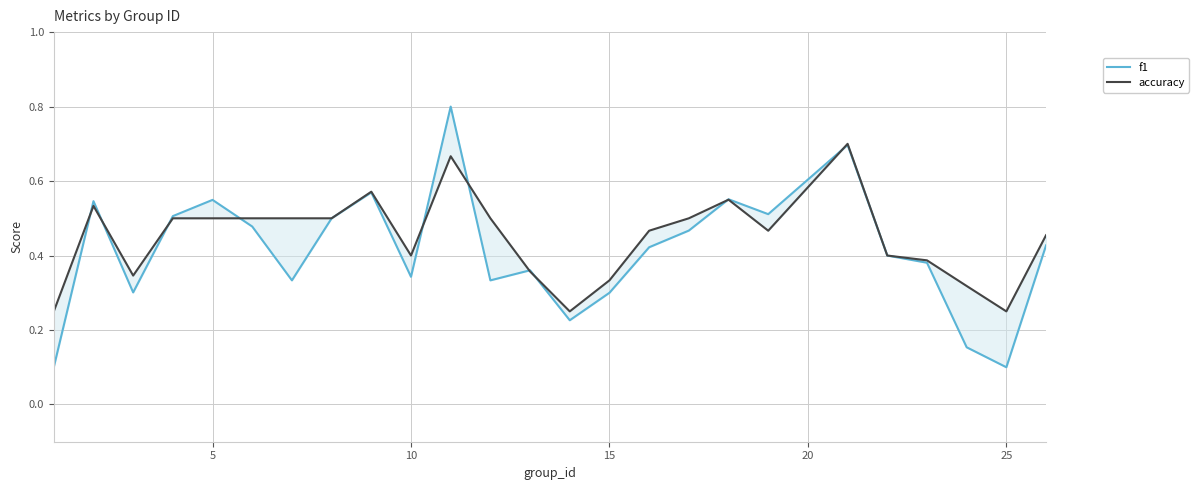

What is the difference between the maximum and second lowest values in the f1 series?

0.7